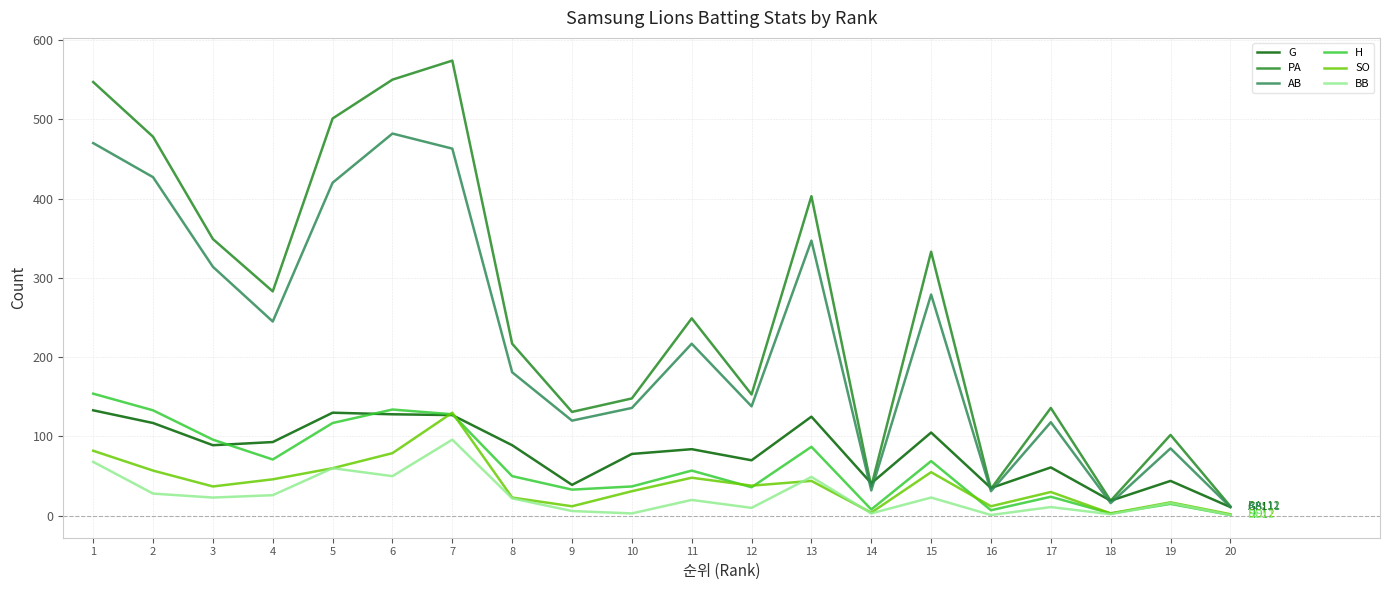

How many lines are shown in the chart?

6